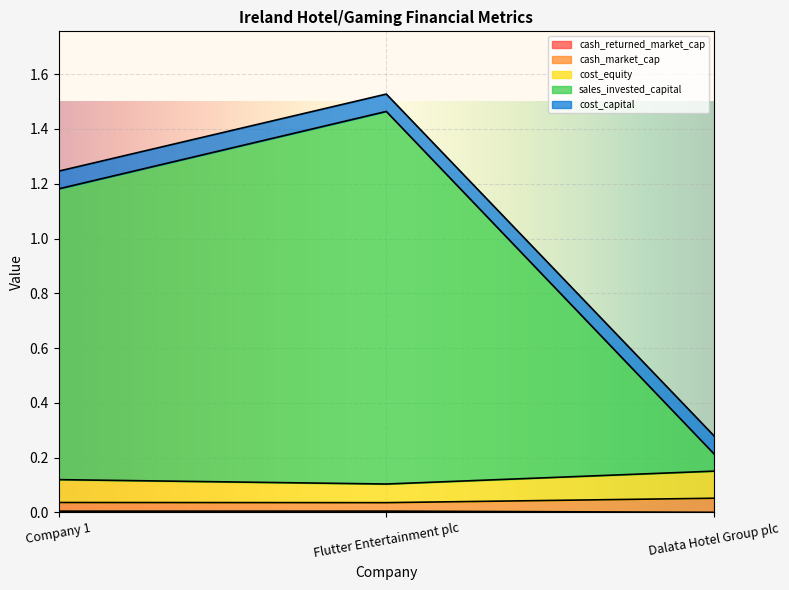

True or false: cash_market_cap has a value of 0.0 at Flutter Entertainment plc.

False